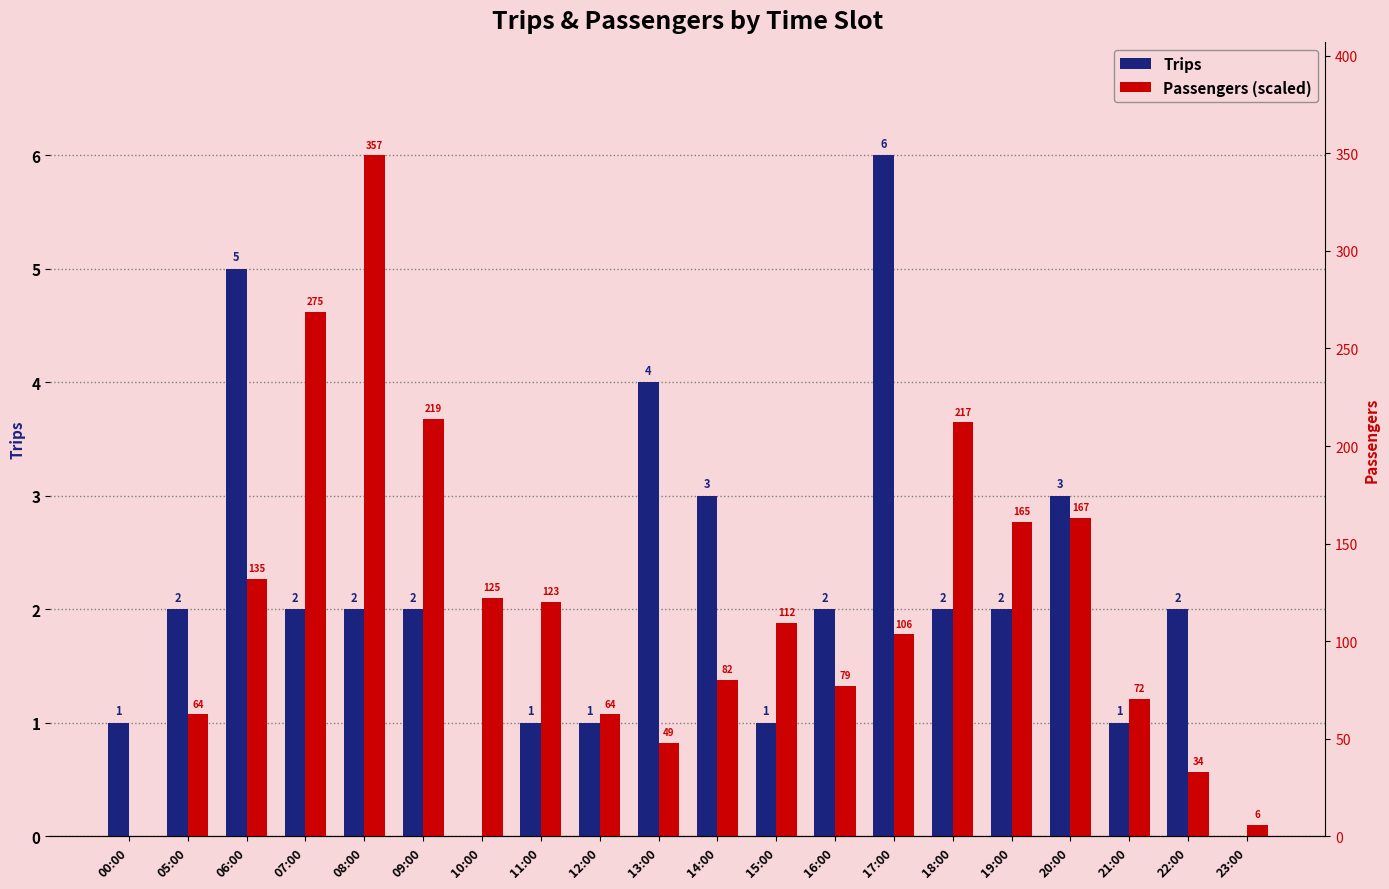

What value does the Passengers (scaled) series have at 22:00?

0.6